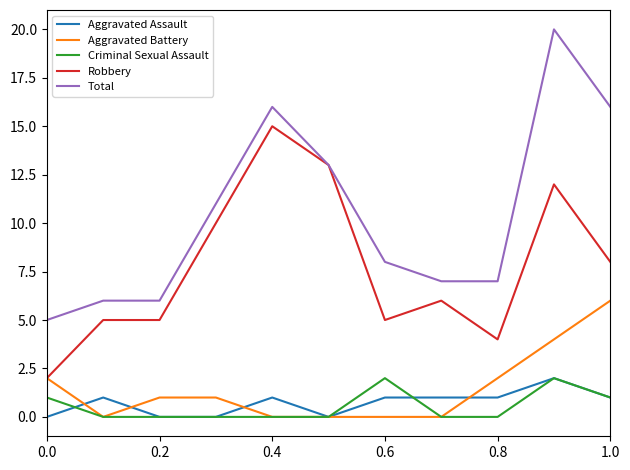

Which series has the widest spread of values?

Total